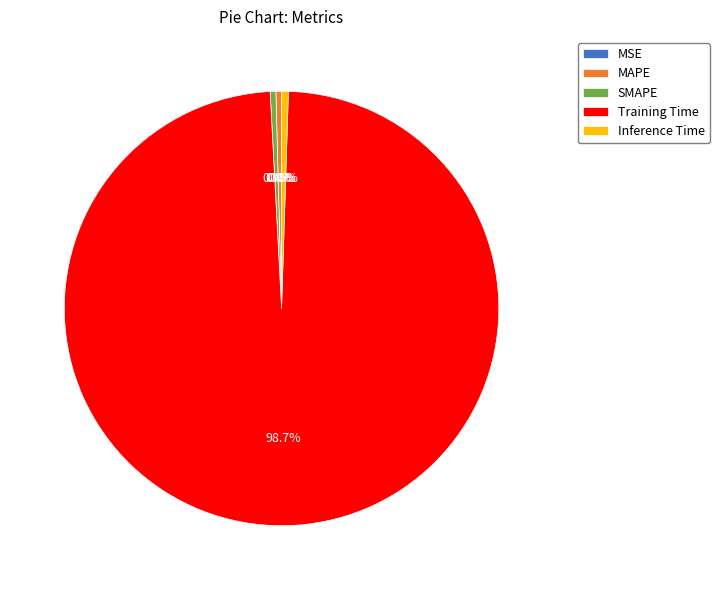

Is there a majority slice in this chart?

Yes